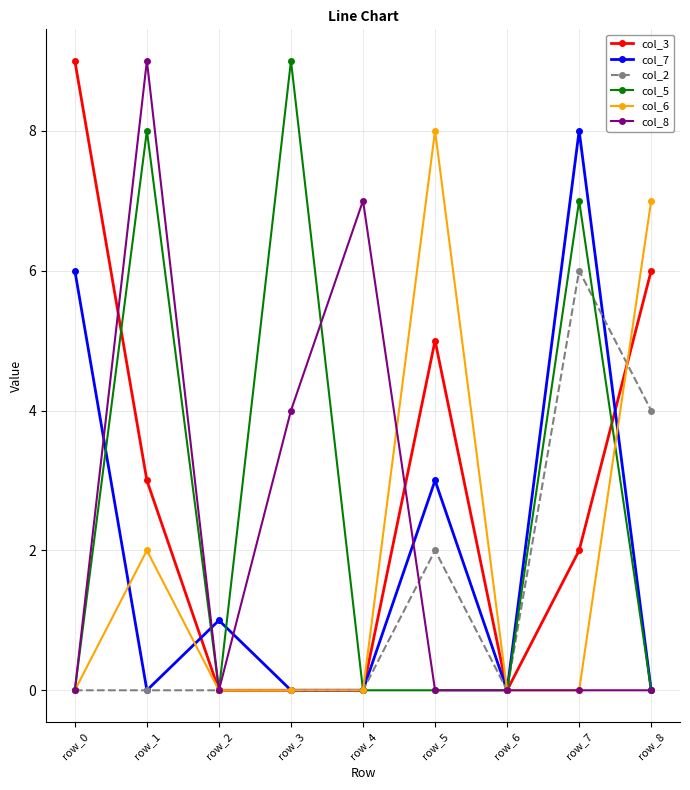

Where is the first local minimum for col_7?

row_1